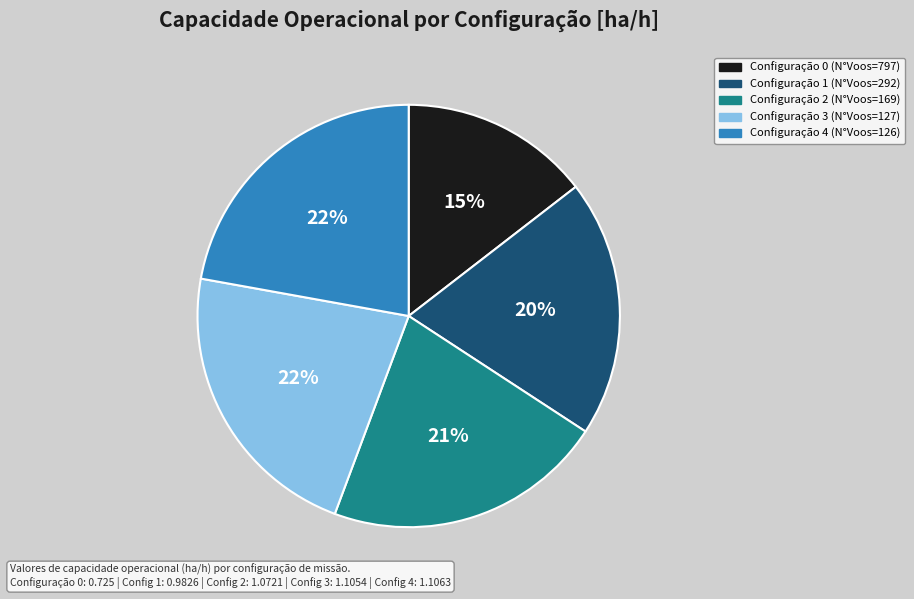

The Configuração 1 (N°Voos=292) slice represents 8% of the pie. True or false?

False